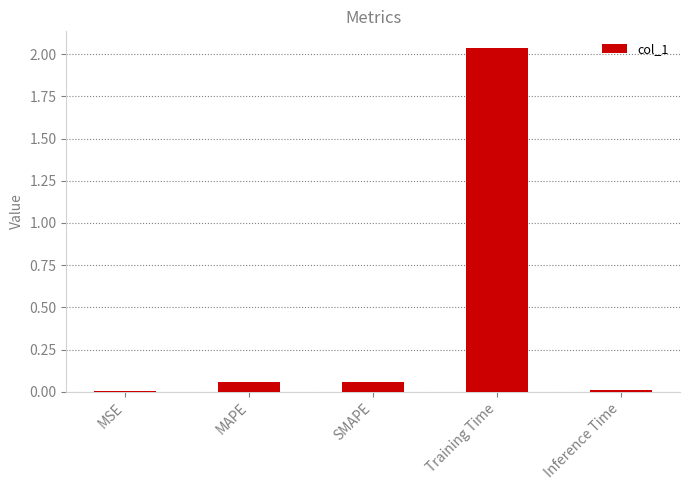

What is the sum of all values?

2.2